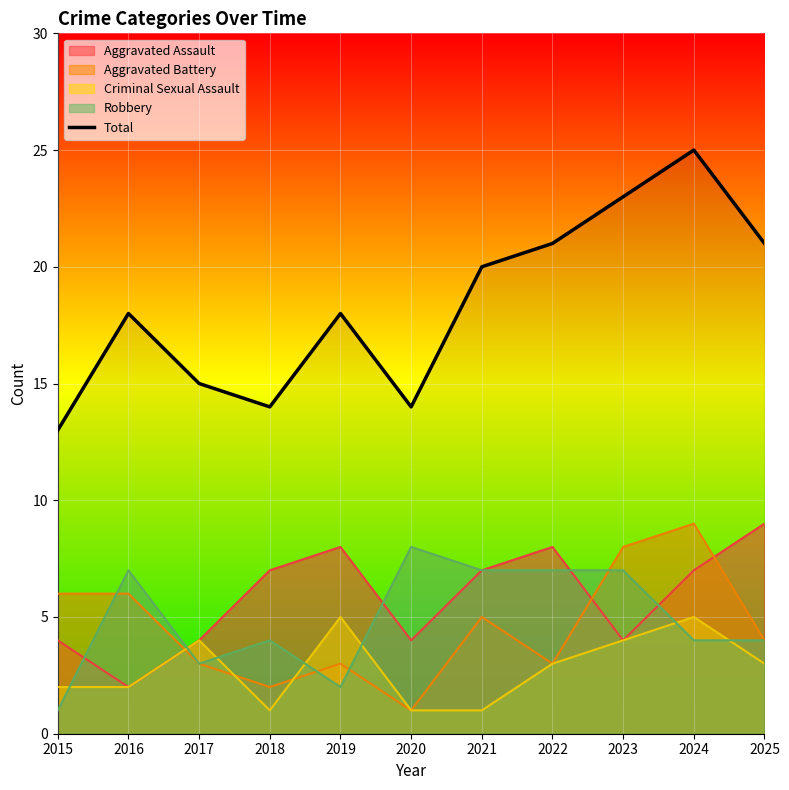

The value at 2022 is 34. True or false?

False